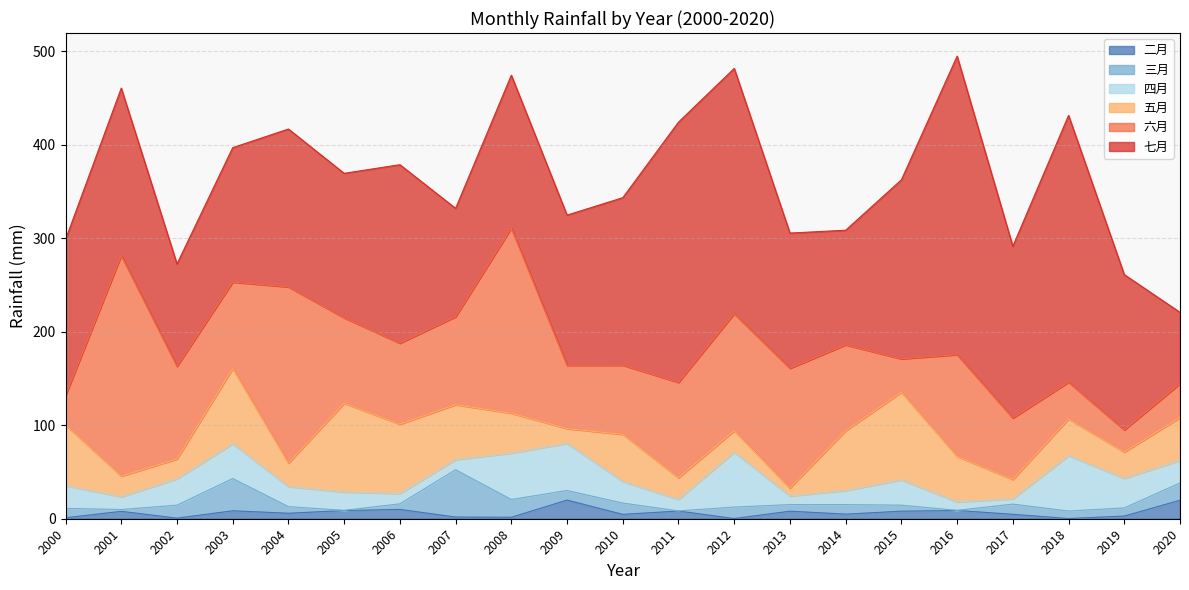

Rank the series by their maximum value, from highest to lowest.

七月, 六月, 五月, 四月, 三月, 二月